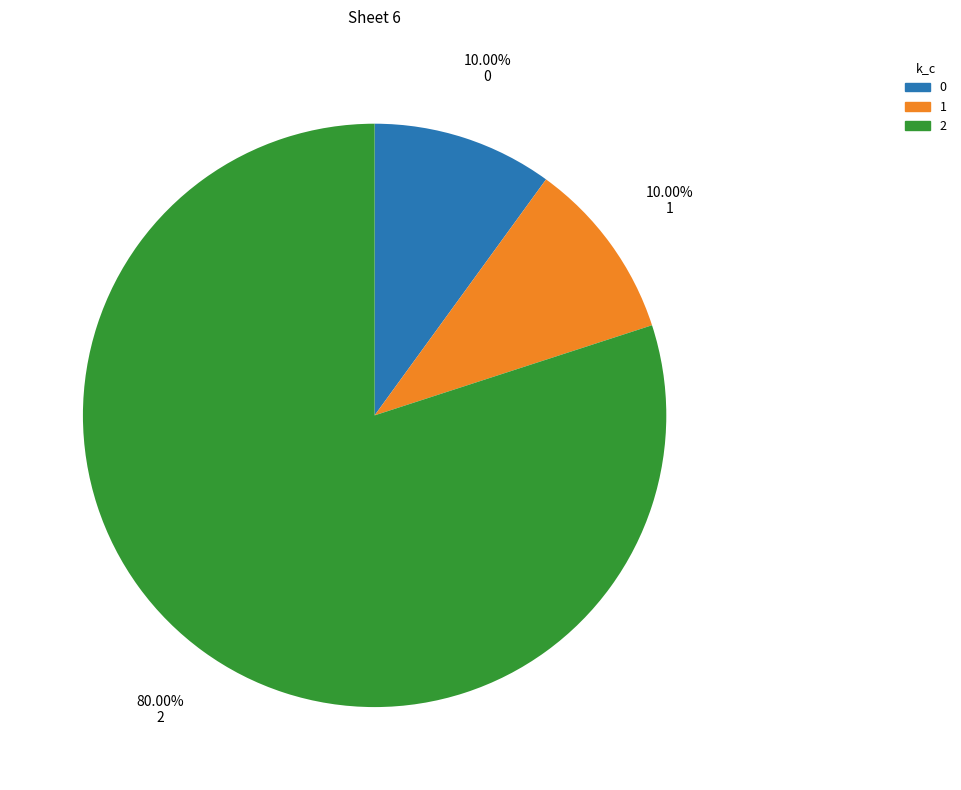

Does any single category account for the majority?

Yes